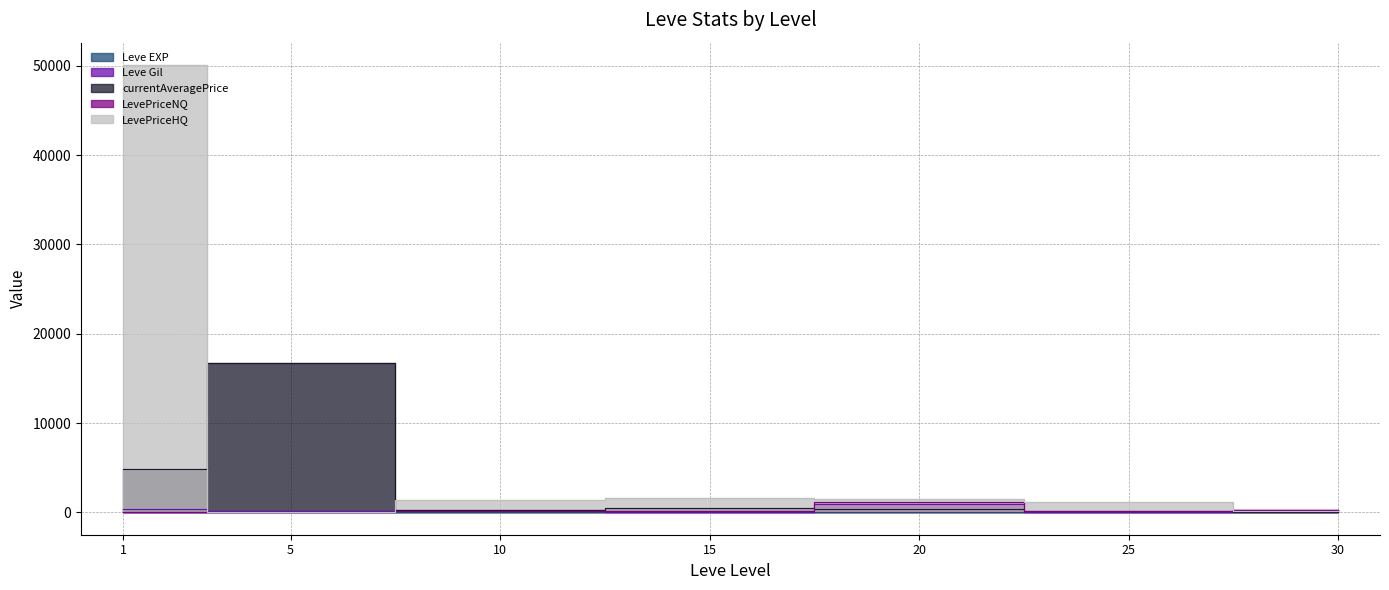

What is the sum of all Leve Gil values?

1980